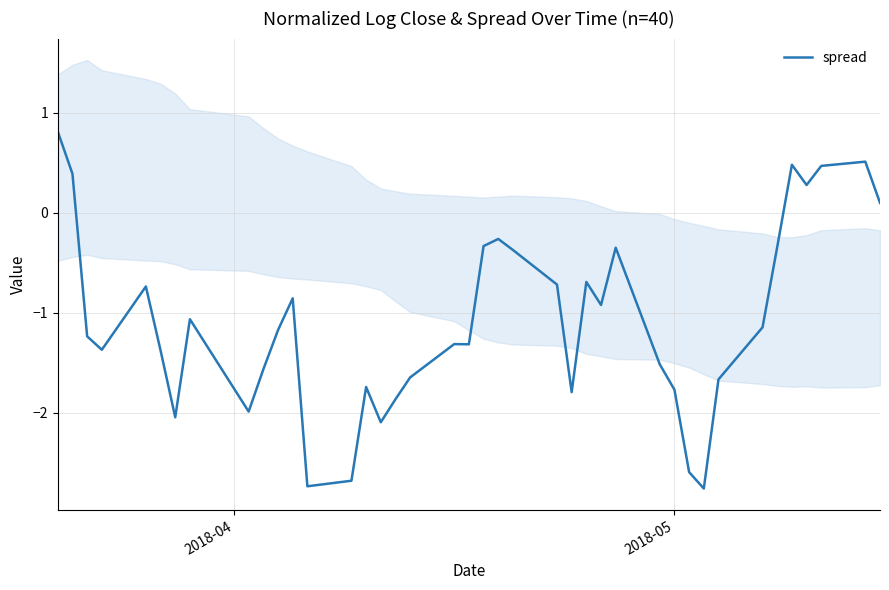

What is the maximum value for spread?

0.8